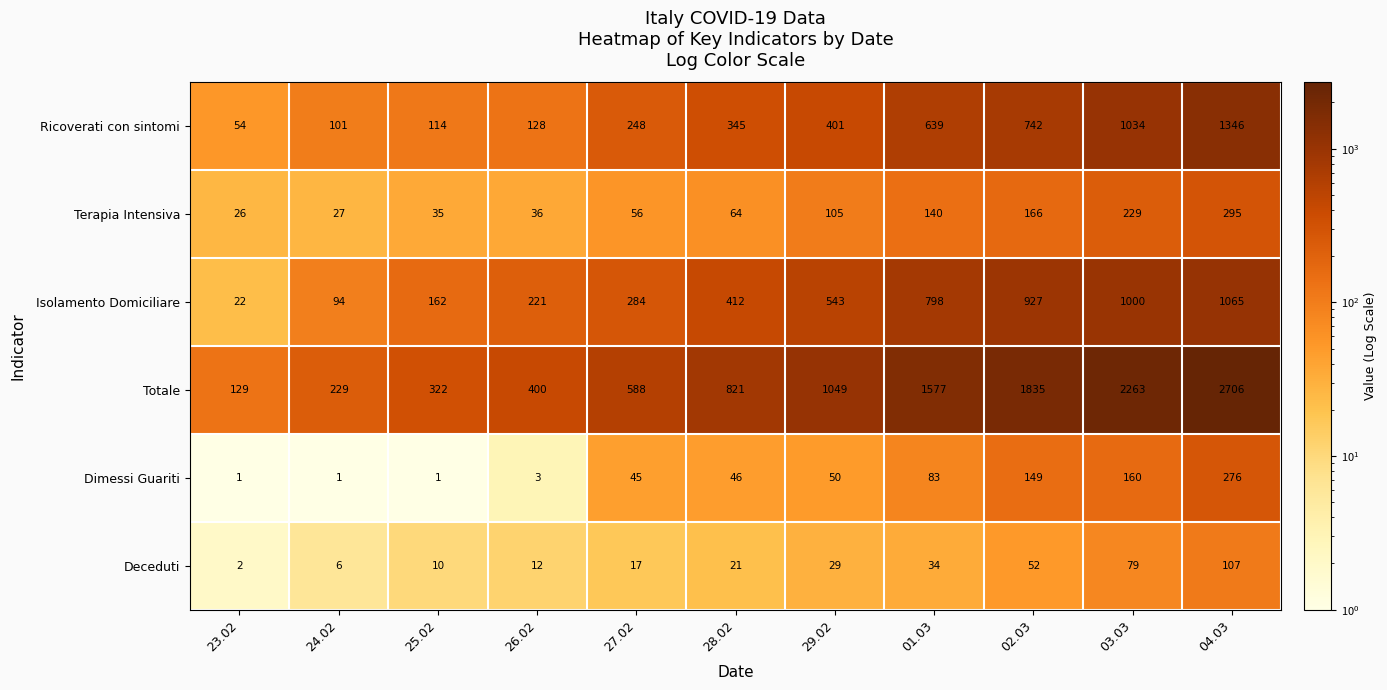

What is the spread (max minus min) of values at 27.02?

571